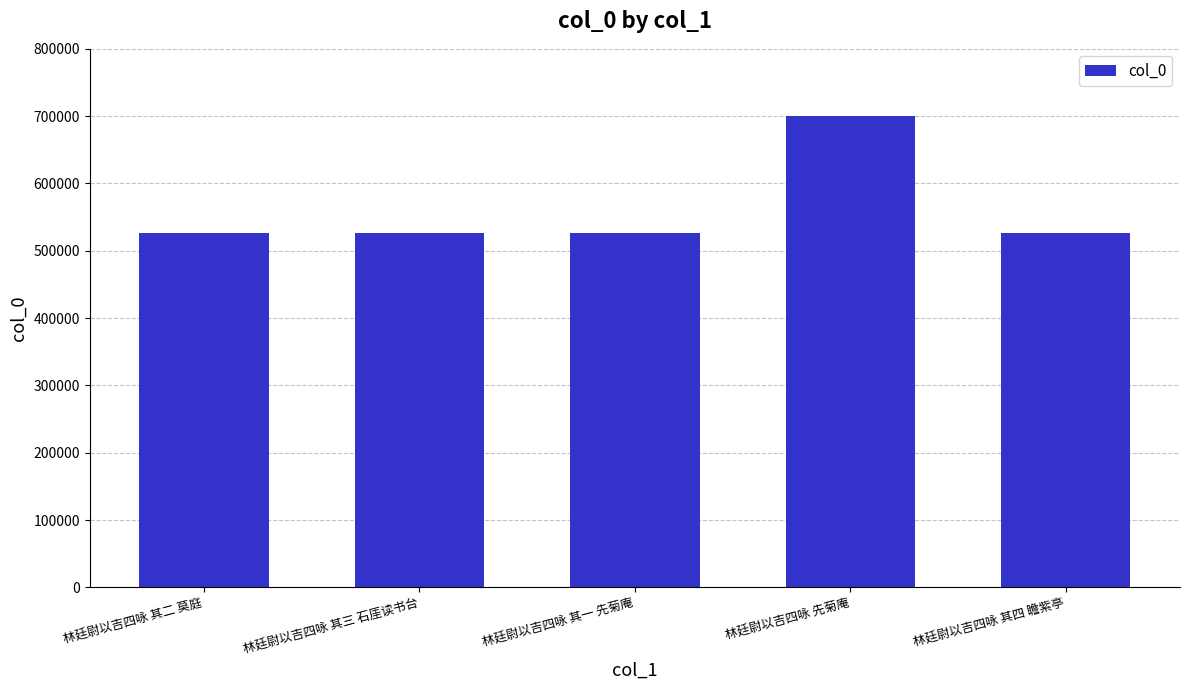

Approximately how many times larger is the value at 林廷尉以吉四咏 先菊庵 compared to 林廷尉以吉四咏 其四 瞻紫亭?

1.3